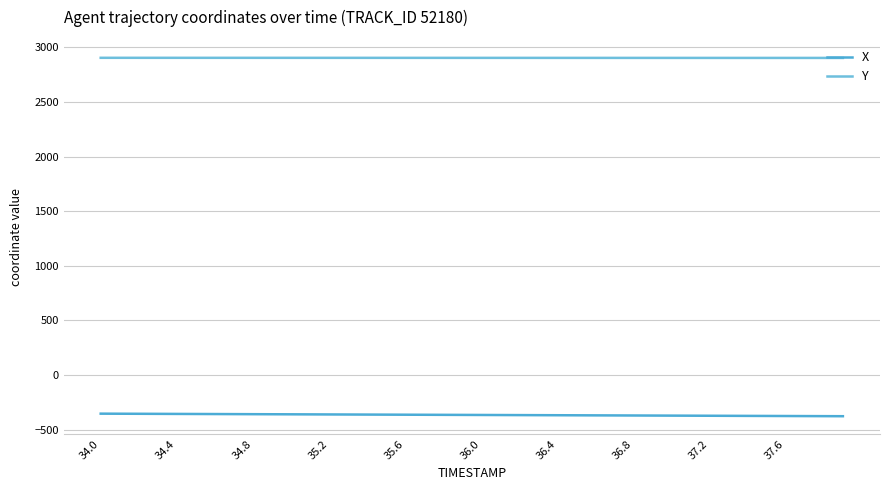

What are all the series names shown in the legend?

X, Y